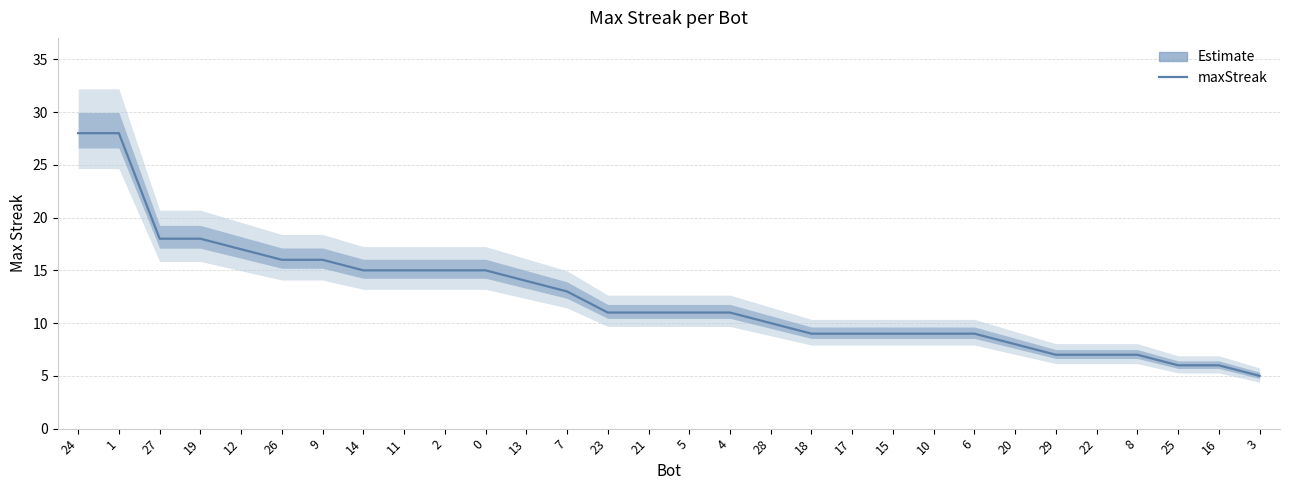

What is the difference between the values at 18 and 25?

3